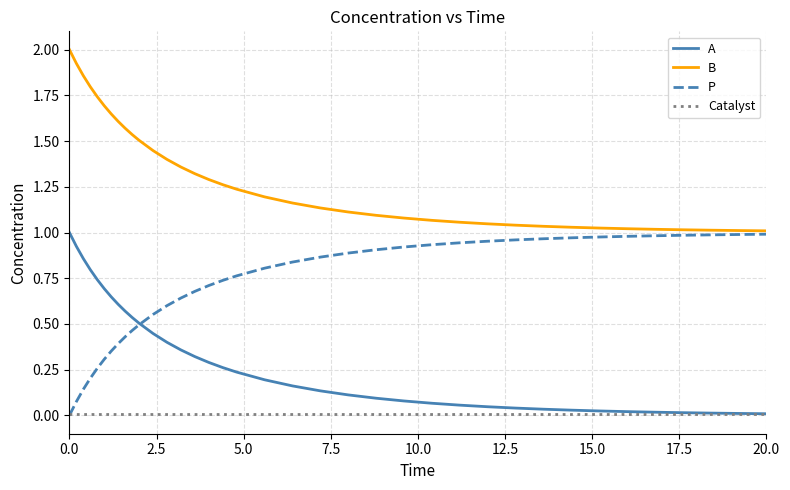

List the series in order of their overall mean, lowest first.

Catalyst, A, P, B